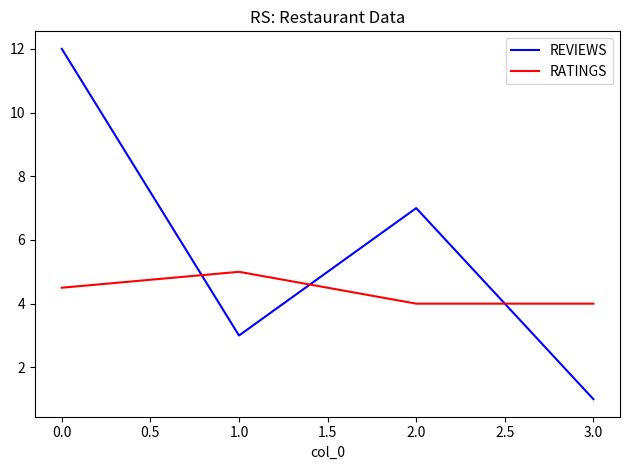

What position from the right is 0.0?

4